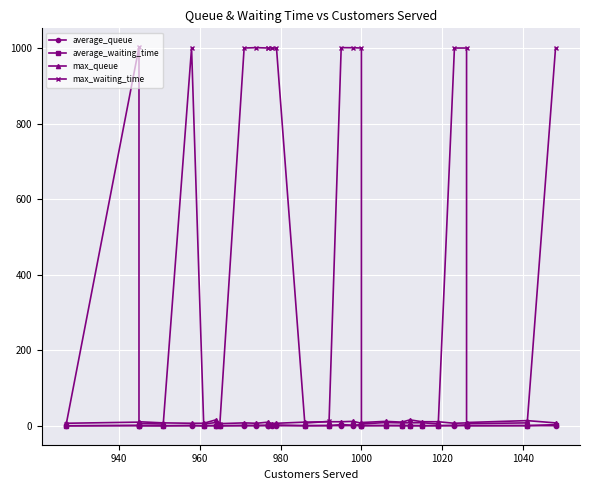

True or false: max_waiting_time and average_waiting_time intersect in this chart.

False